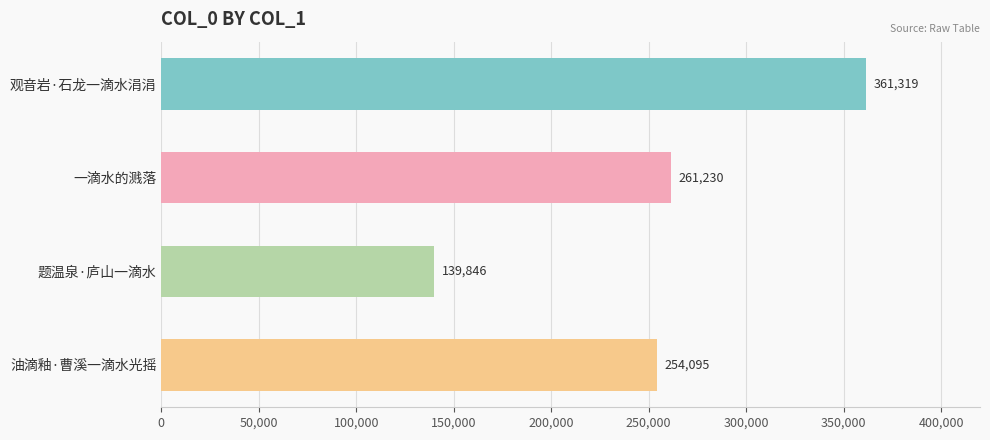

How many categories are shown in the chart?

4